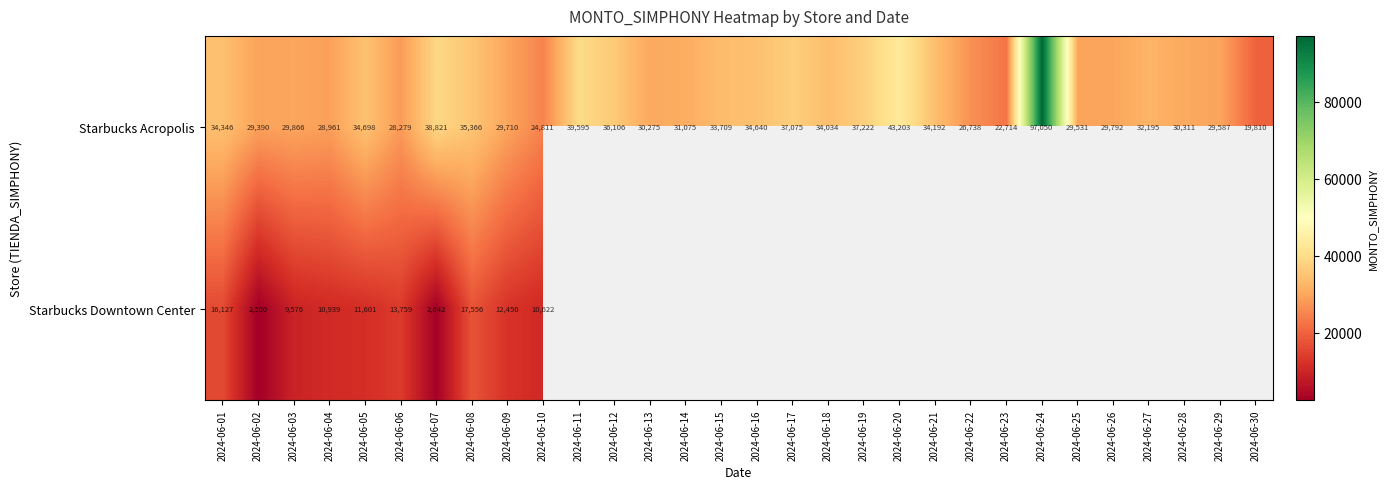

Is the value of Starbucks Acropolis at 2024-06-22 greater than the value of Starbucks Downtown Center at 2024-06-09?

Yes